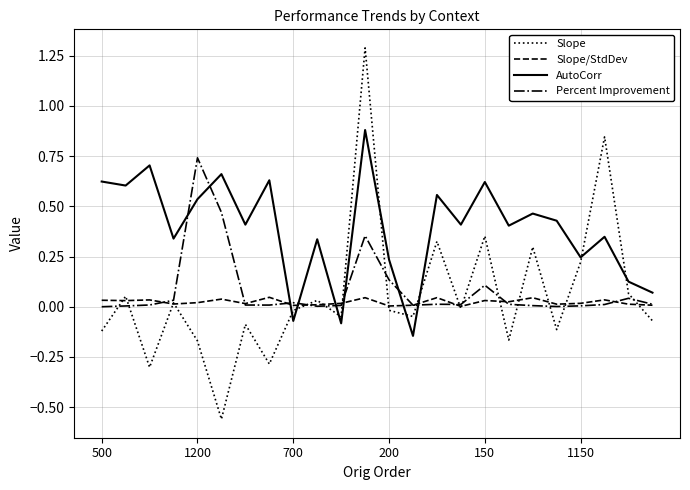

Rank the series by their maximum value, from highest to lowest.

Slope, AutoCorr, Percent Improvement, Slope/StdDev